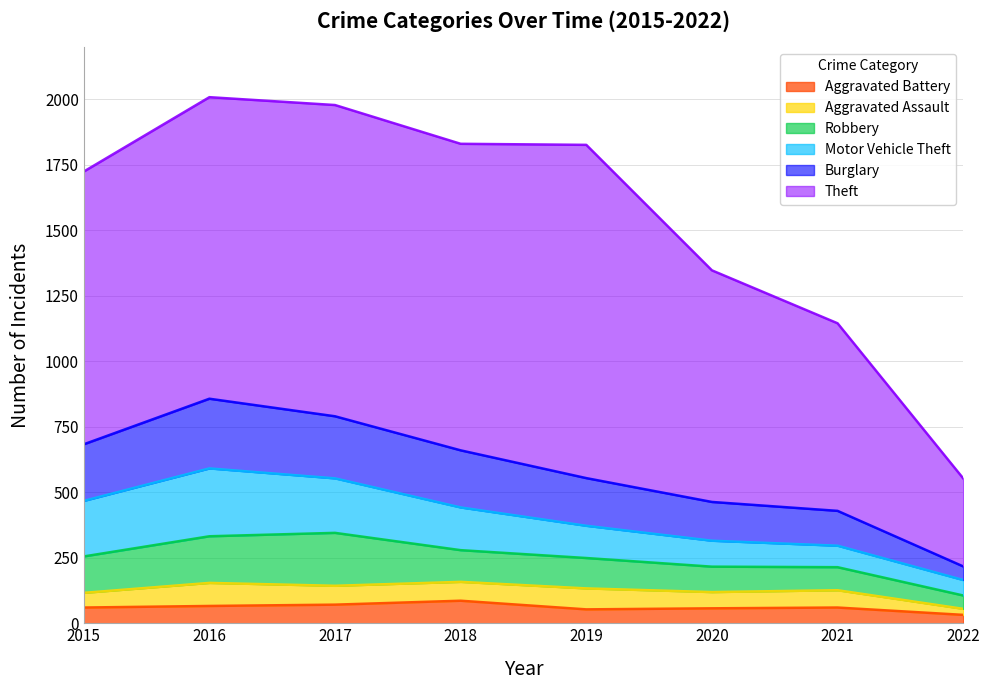

Reading left to right, extract all data points from this chart.

Theft: 2015=1041	2016=1151	2017=1188	2018=1170	2019=1272	2020=884	2021=716	2022=336
Burglary: 2015=216	2016=266	2017=237	2018=218	2019=182	2020=148	2021=133	2022=52
Motor Vehicle Theft: 2015=212	2016=259	2017=208	2018=163	2019=123	2020=99	2021=82	2022=59
Robbery: 2015=139	2016=178	2017=202	2018=121	2019=116	2020=97	2021=88	2022=51
Aggravated Assault: 2015=56	2016=88	2017=72	2018=72	2019=80	2020=62	2021=66	2022=23
Aggravated Battery: 2015=60	2016=66	2017=71	2018=86	2019=53	2020=57	2021=60	2022=32